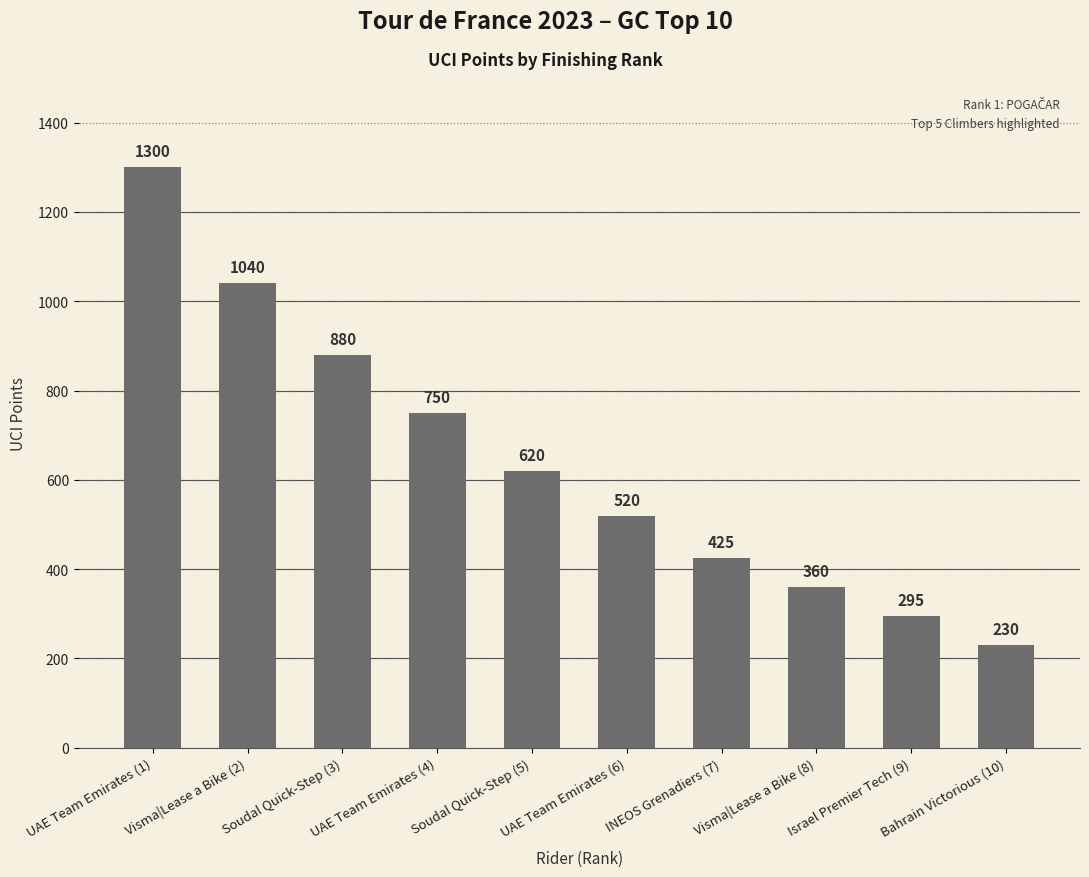

Approximately how many times larger is the value at INEOS Grenadiers (7) compared to UAE Team Emirates (1)?

0.3